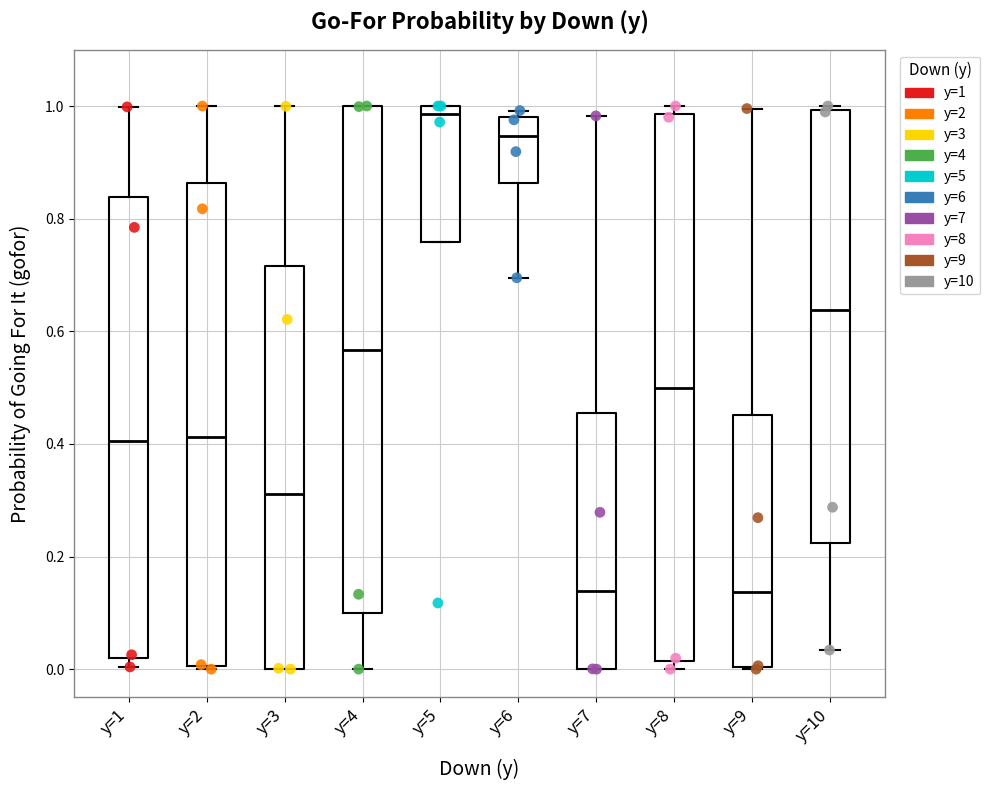

Which box's median line is the highest?

y=5